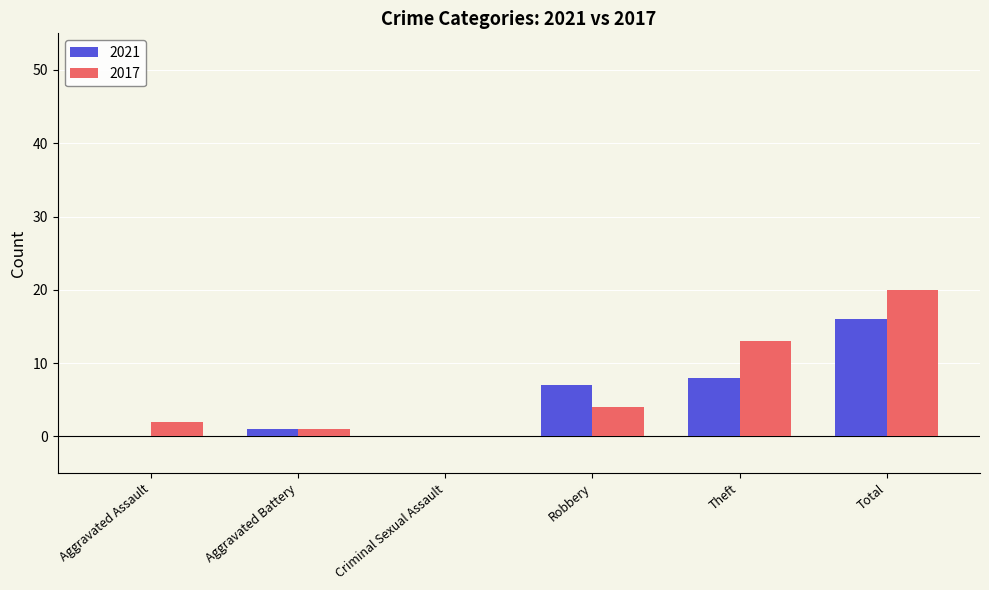

Reading right to left, list all the values displayed in this chart.

2021: 16	8	7	0	1	0
2017: 20	13	4	0	1	2